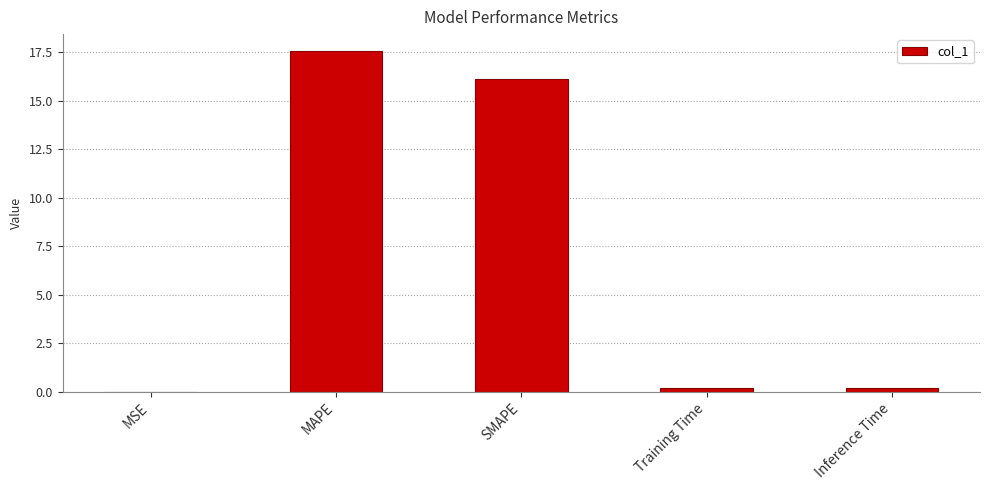

How many categories are shown in the chart?

5